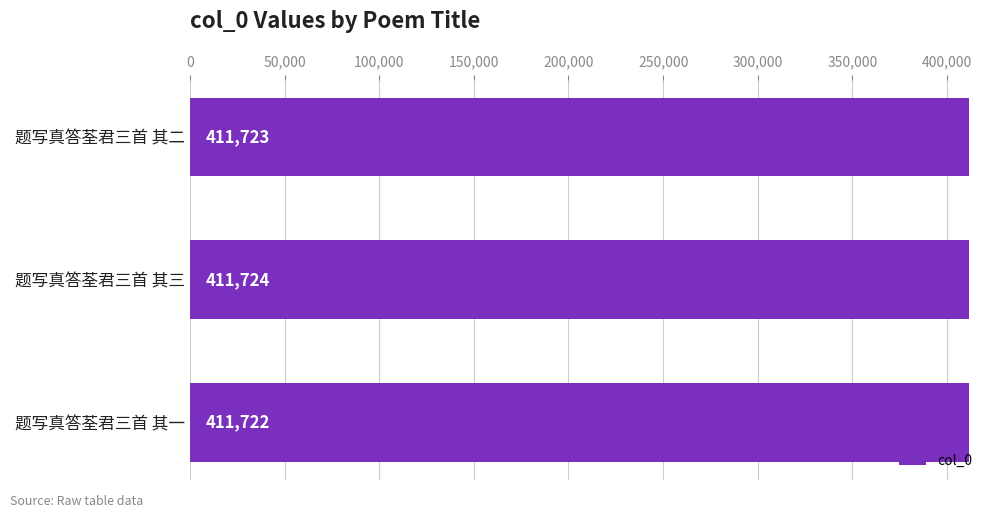

What is the smallest value displayed?

411722